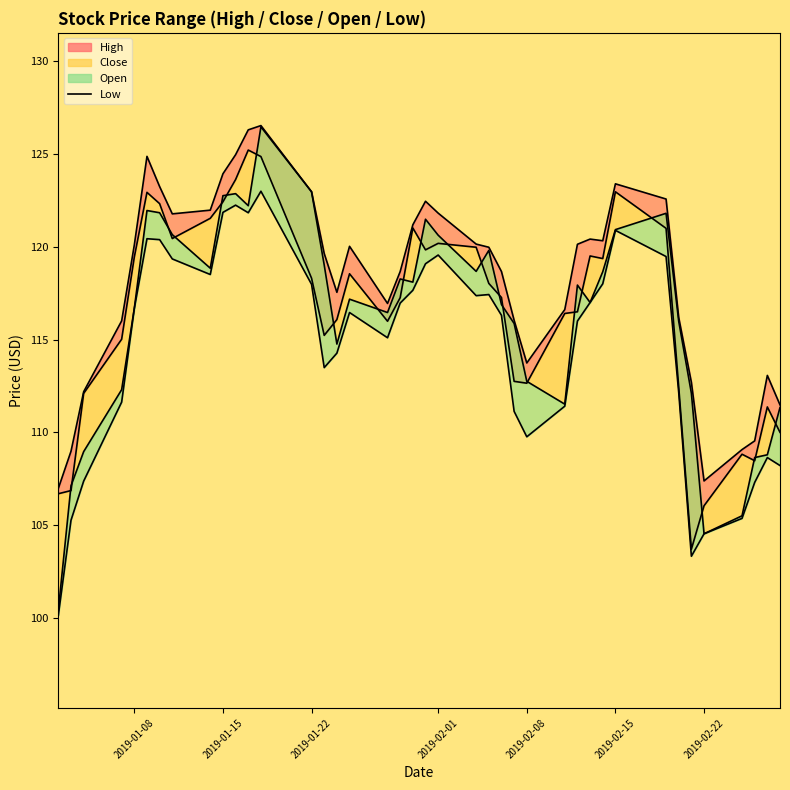

Rank the series at 2019-01-22 from lowest to highest value.

Low, Close line, High line, Open line